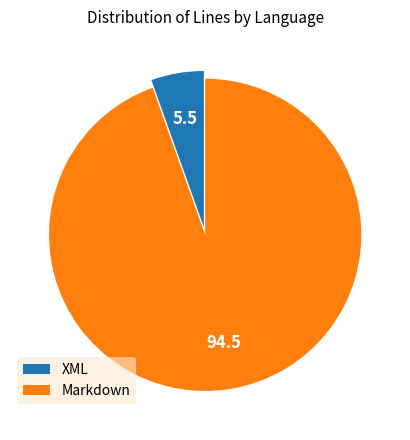

Which slice is the smallest?

XML